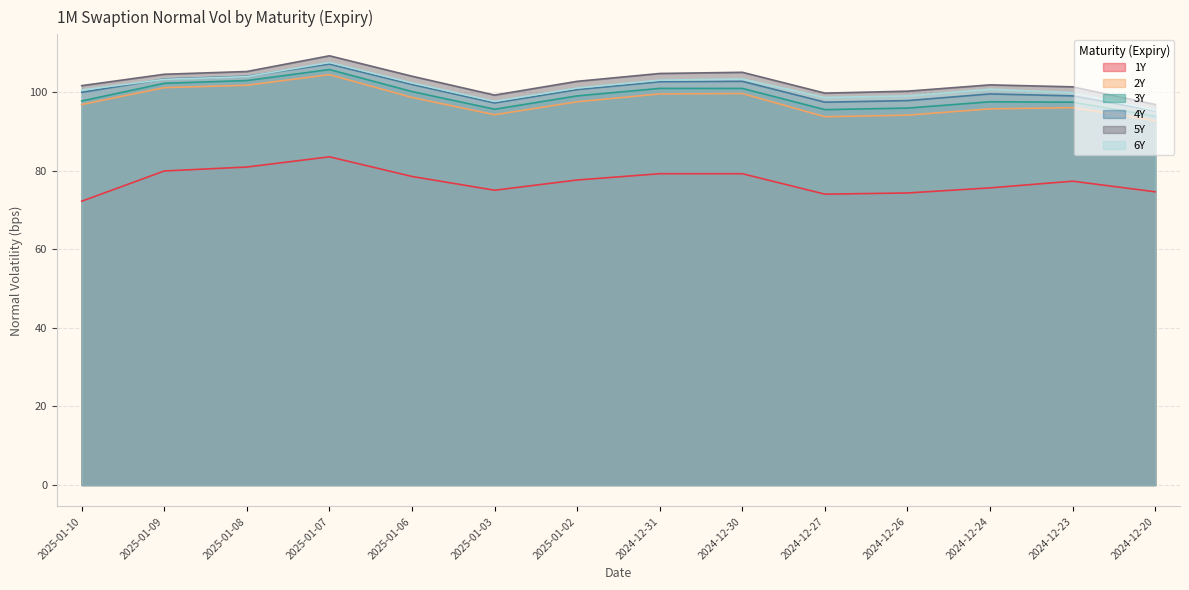

Is the value of 4Y at 2024-12-27 greater than the value of 2Y at 2025-01-07?

No